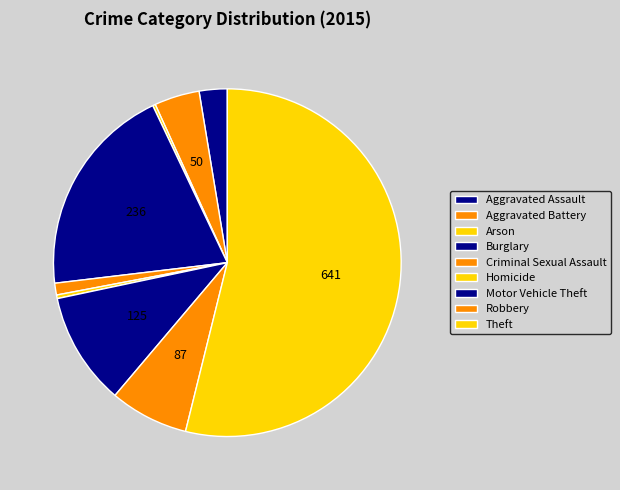

The Aggravated Battery slice represents 4% of the pie. True or false?

True